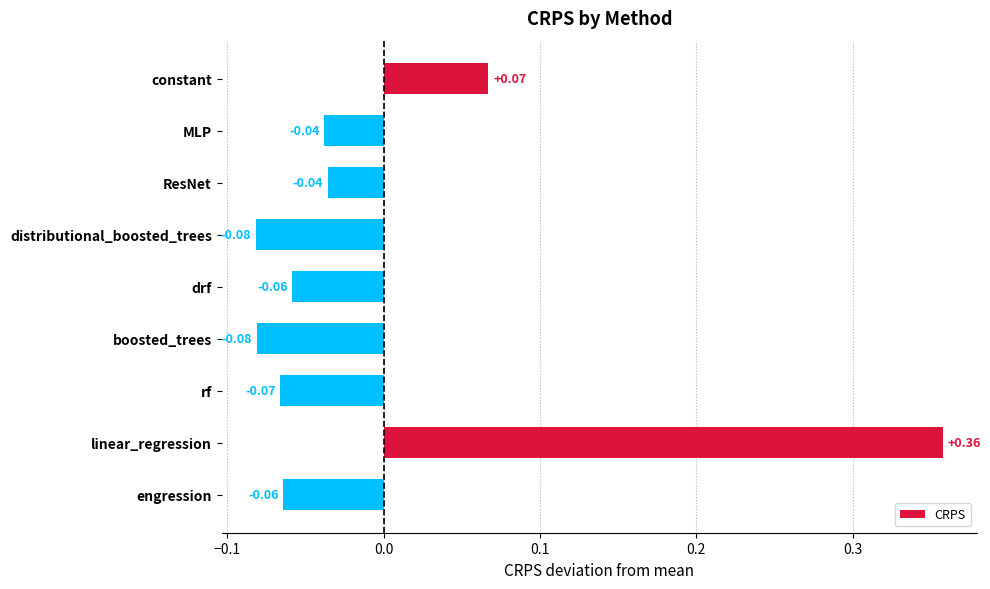

Does the chart contain any negative values?

Yes